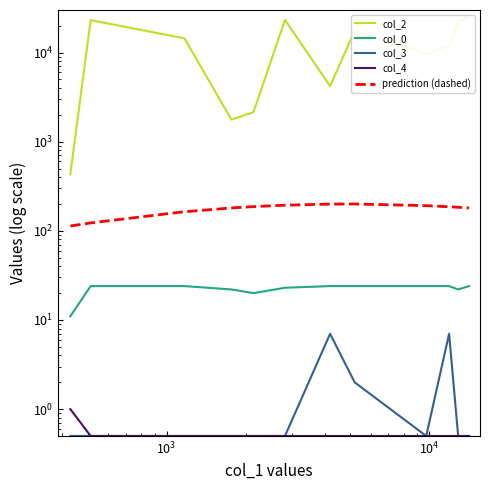

Reading left to right, list all the values displayed in this chart.

col_2: 430.0	23074.0	14435.0	1767.0	2144.0	23239.0	4198.0	17470.0	9756.0	11921.0	22101.0	25837.0
col_0: 11.0	24.0	24.0	22.0	20.0	23.0	24.0	24.0	24.0	24.0	22.0	24.0
col_3: 0.5	0.5	0.5	0.5	0.5	0.5	7.0	2.0	0.5	7.0	0.5	0.5
col_4: 1.0	0.5	0.5	0.5	0.5	0.5	0.5	0.5	0.5	0.5	0.5	0.5
prediction (dashed): 113.4	122.8	163.9	180.6	186.9	194.0	199.4	200.0	191.7	186.3	183.7	180.4